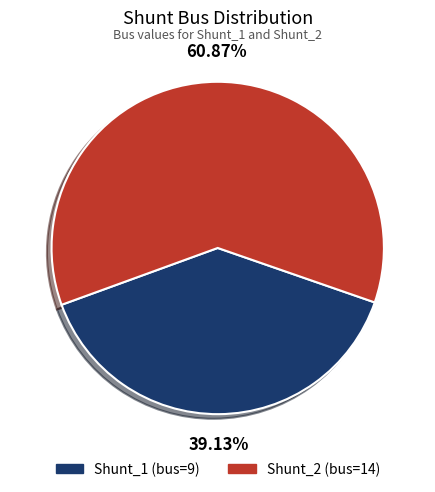

The Shunt_2 slice represents 61% of the pie. True or false?

True